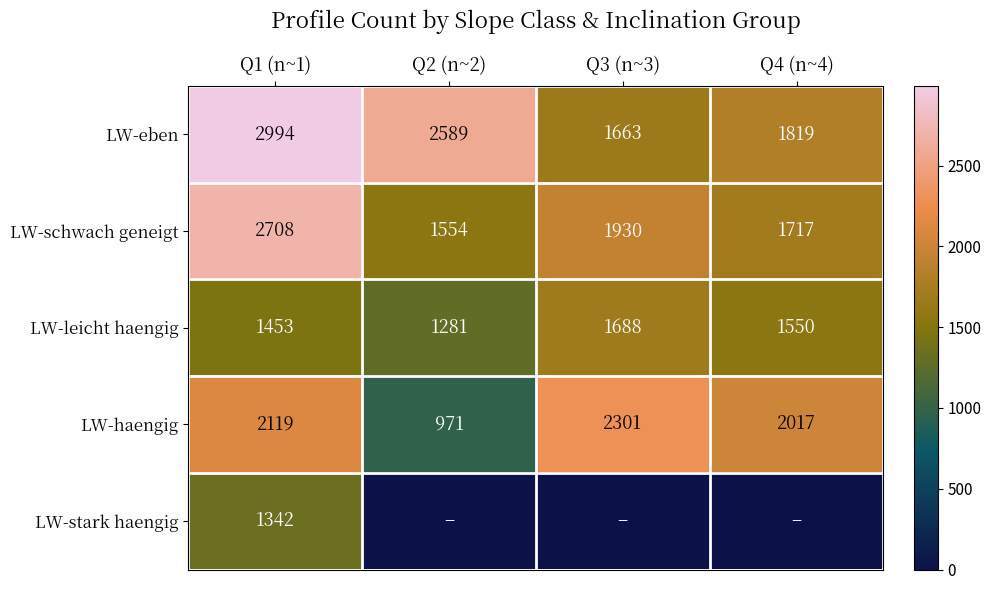

What is the sum of the LW-leicht haengig values at Q2 (n~2) and Q3 (n~3)?

2969